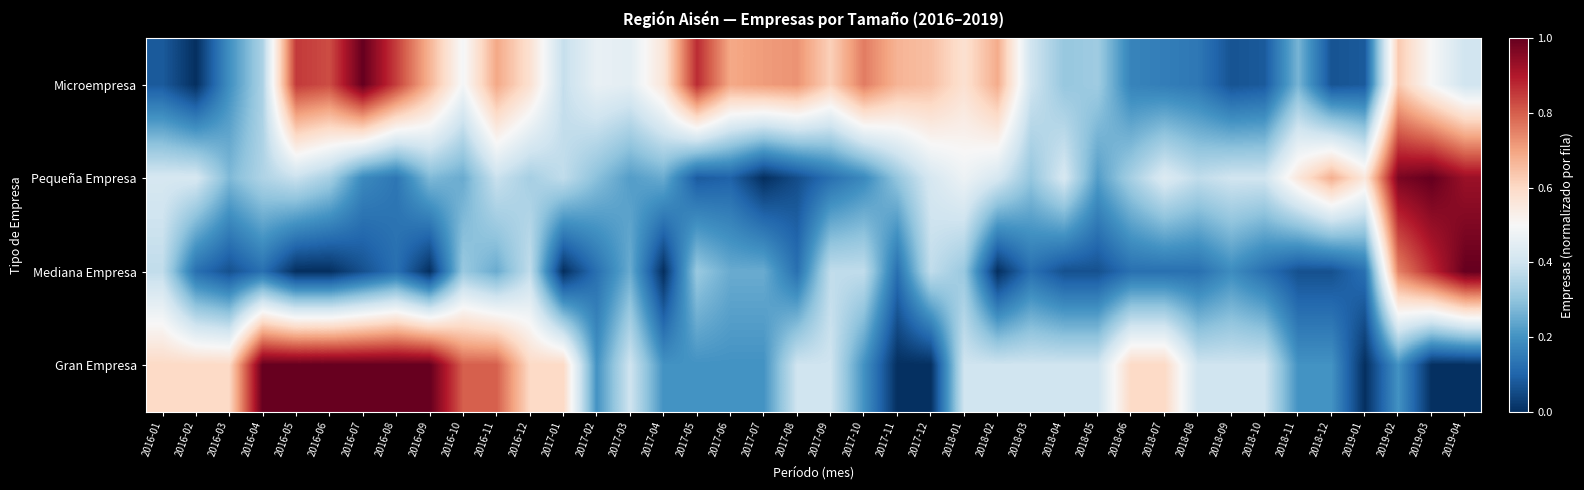

Between 2017-04 and 2019-01, which is larger?

2017-04